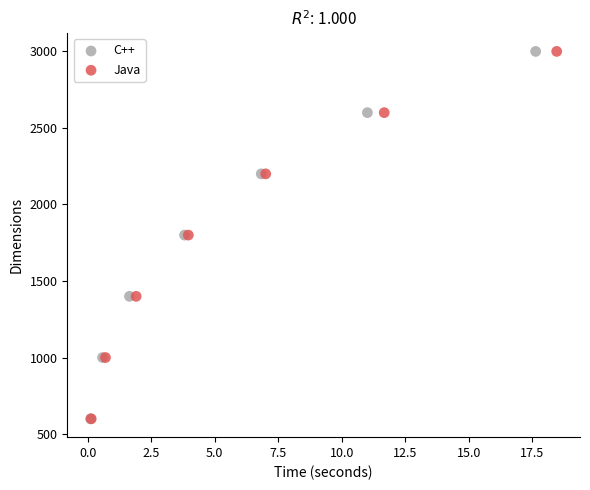

What are all the series names shown in the legend?

C++, Java